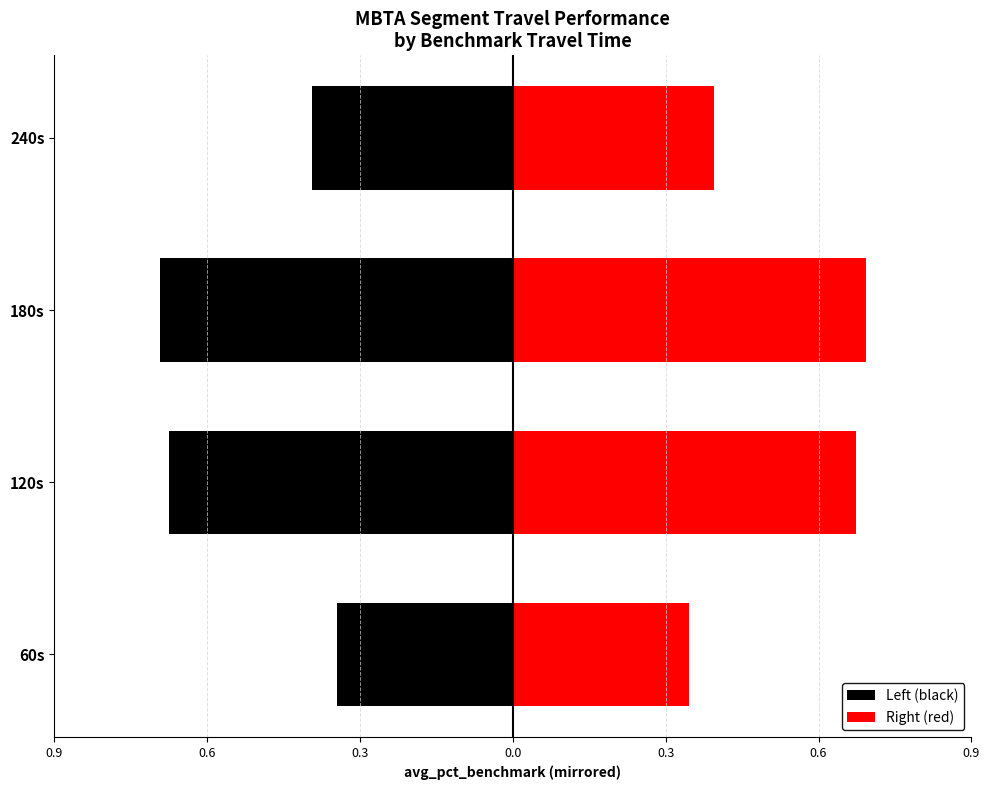

What is the difference between the second highest and second lowest values in the Right (red) series?

0.3